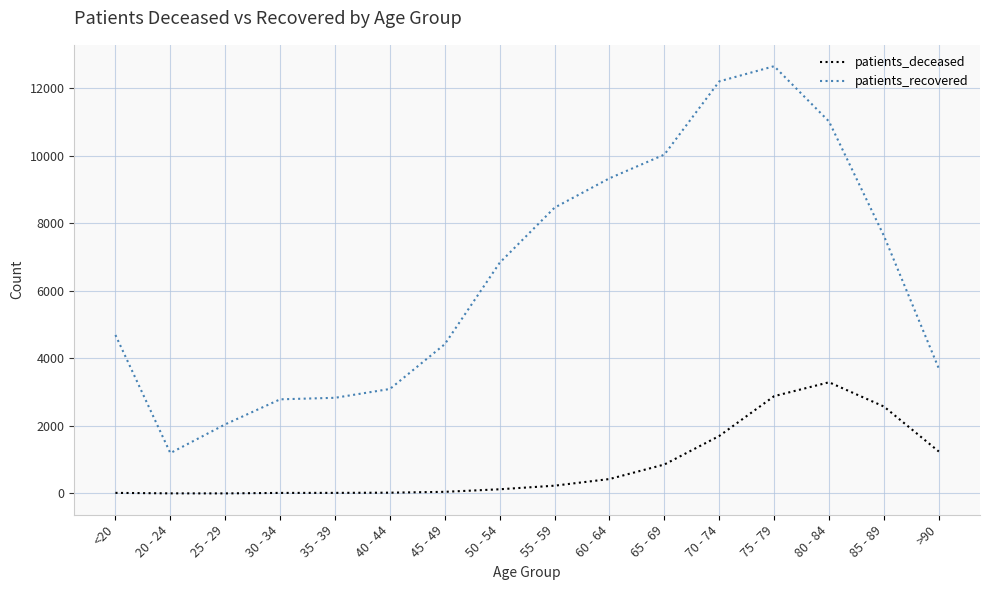

Is the value of patients_deceased at 50 - 54 greater than the value of patients_recovered at 75 - 79?

No